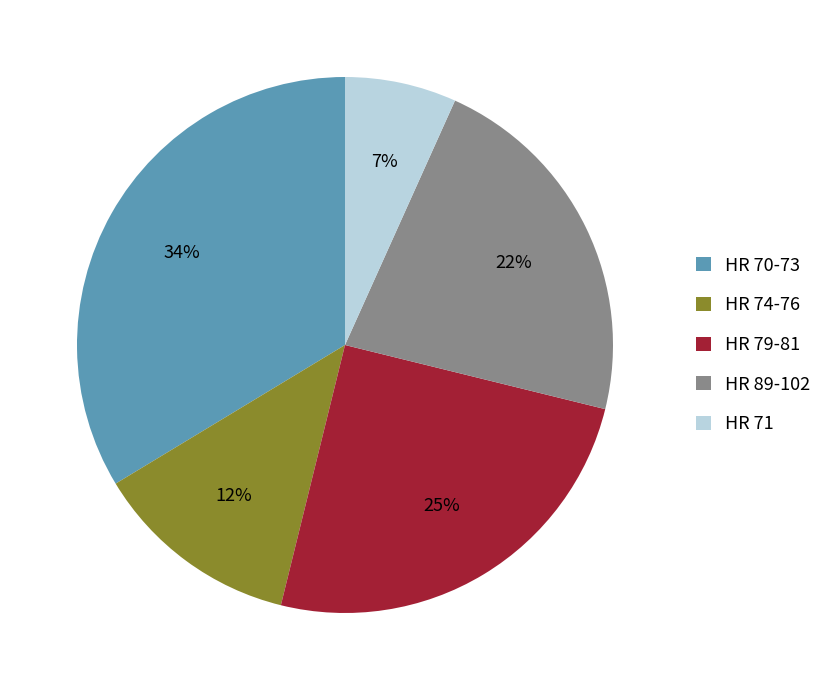

How many segments does this pie chart have?

5